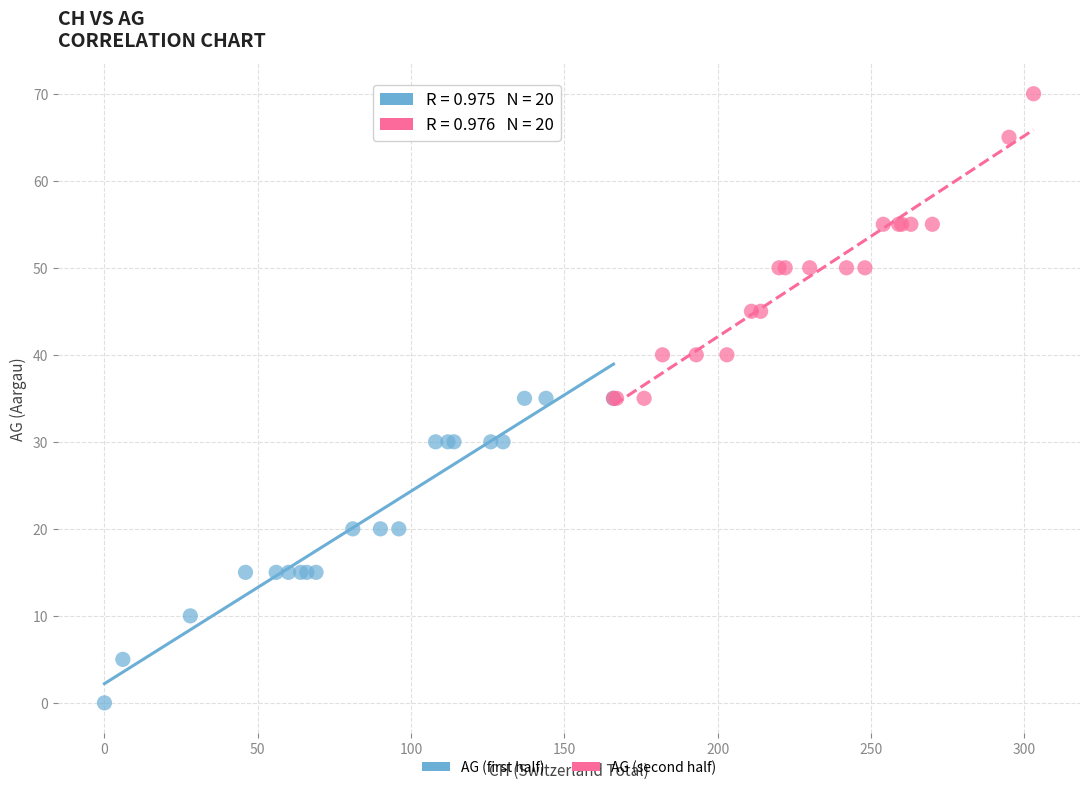

Which series contains the highest Y value?

AG (second half)